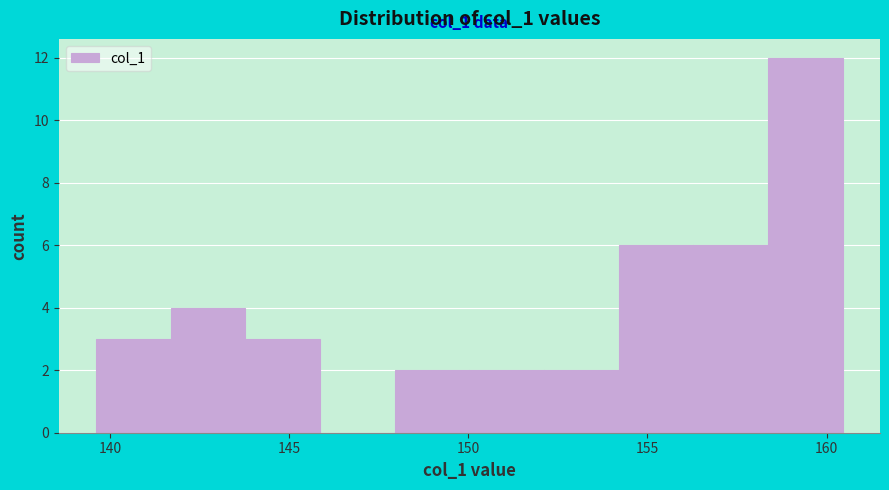

Over which range of the x-axis is the bar tallest?

158.5 to 160.5